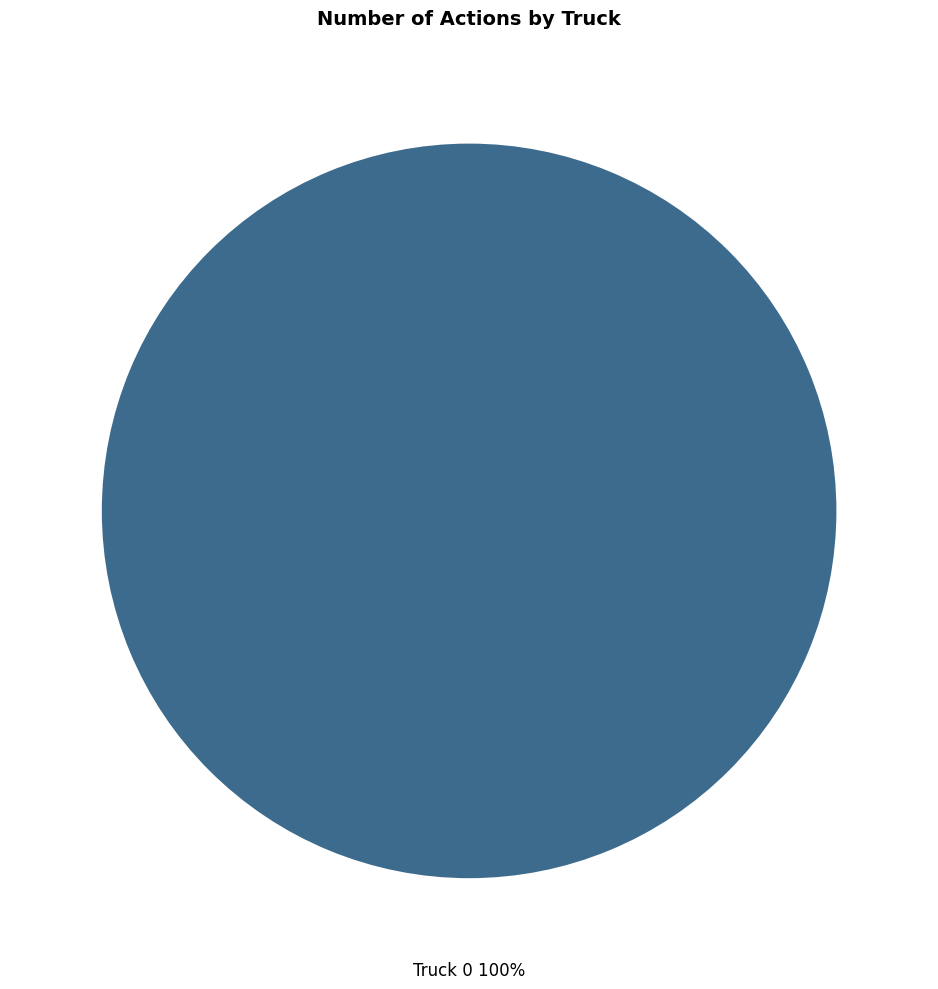

How many slices are in this pie chart?

1